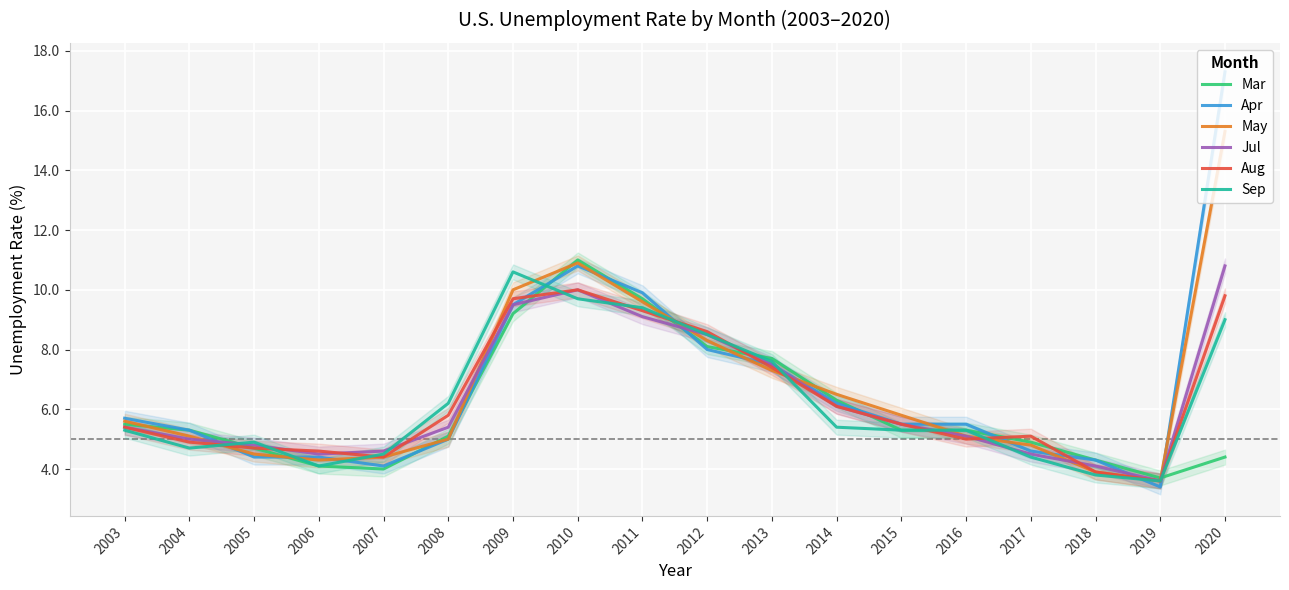

Which series has the largest total across all categories?

Apr